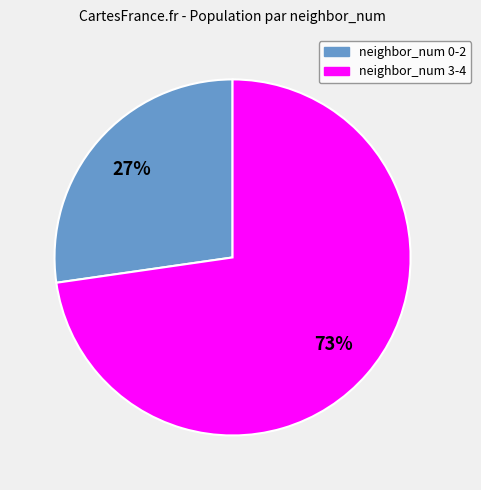

To the nearest percent, what is the average slice percentage?

50%